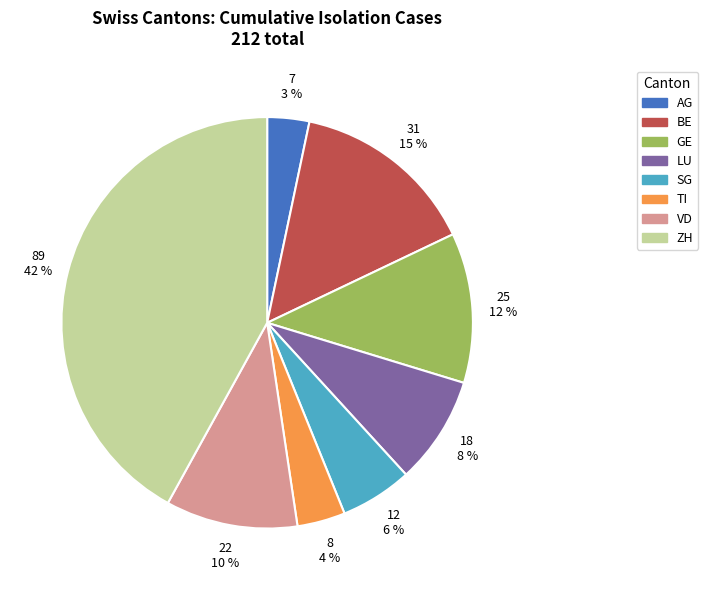

Count the number of slices in the pie.

8